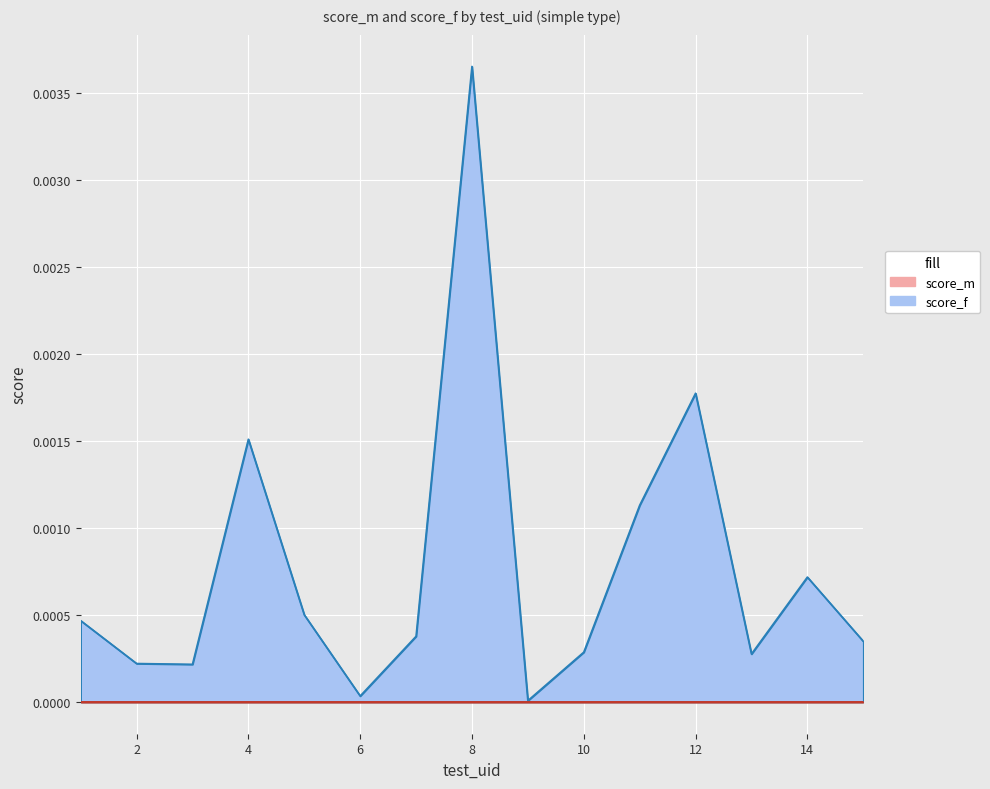

Where is the first local maximum?

4